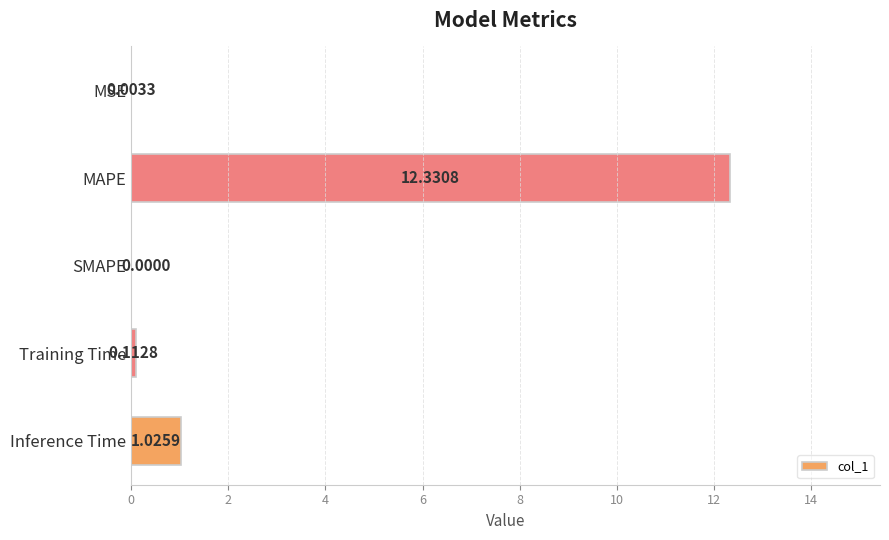

At which label is the value closest to 6?

Inference Time